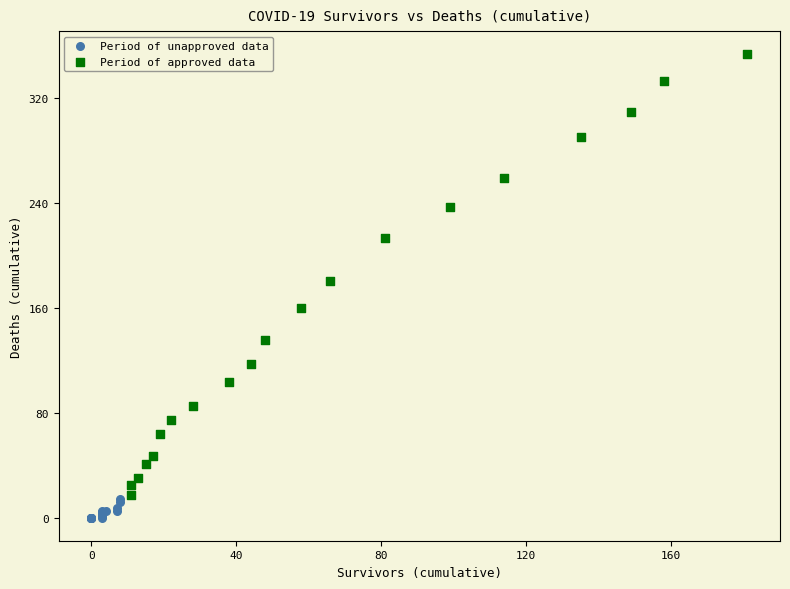

Which series reaches the maximum Y coordinate?

Period of approved data